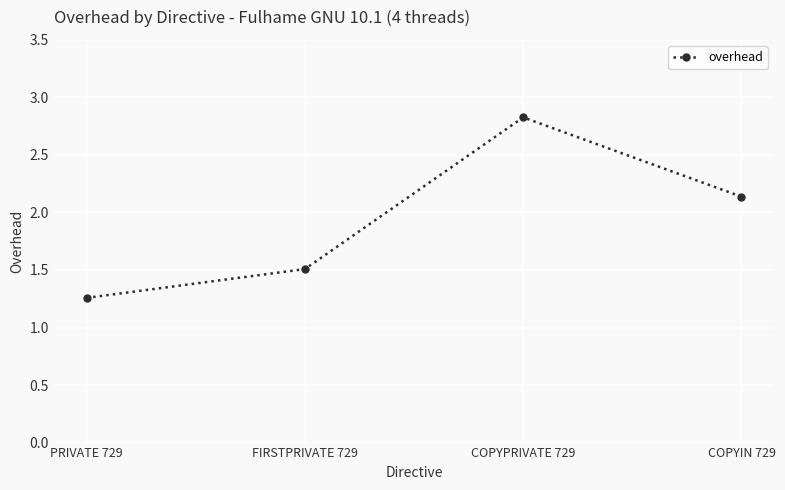

What is the label of the 4th point from the left?

COPYIN 729